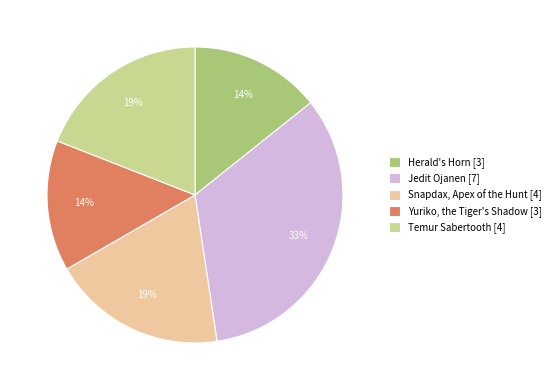

How many segments does this pie chart have?

5